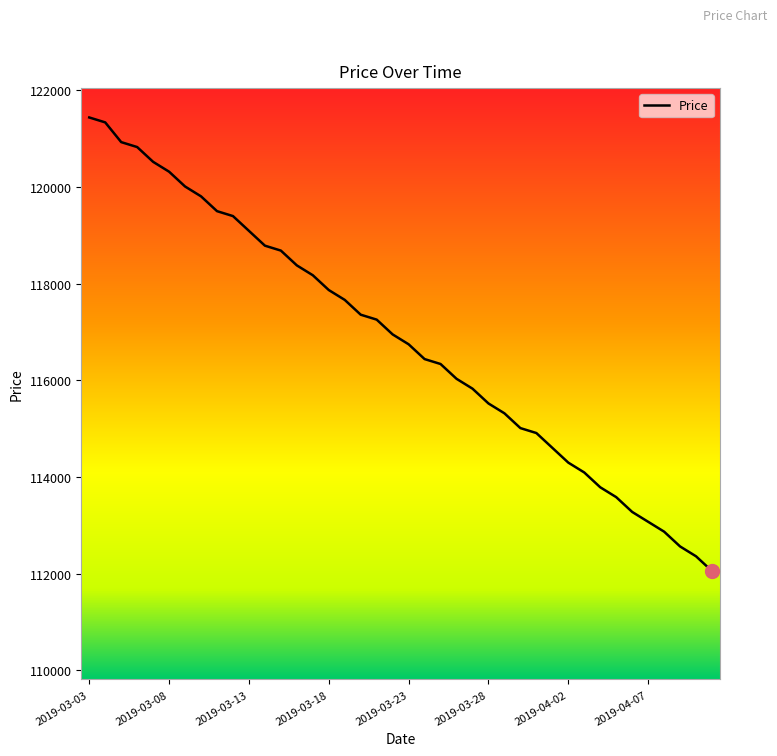

What is the difference between the maximum and minimum values?

9384.4